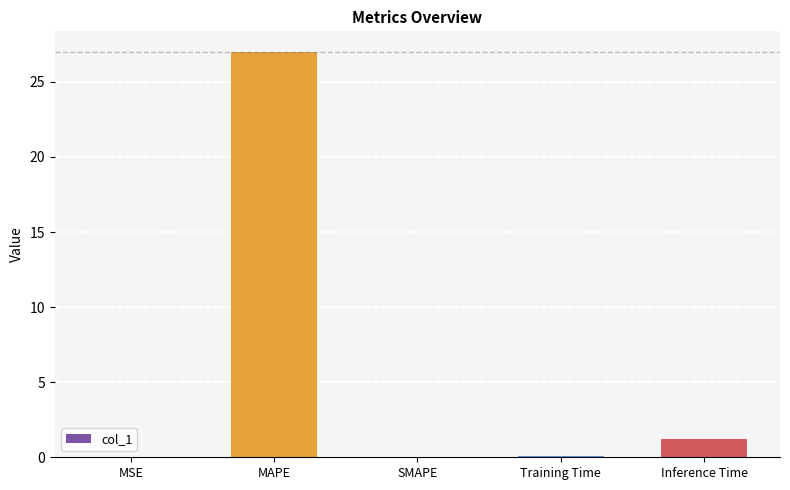

The chart shows a value of 0.1 at Training Time. True or false?

True